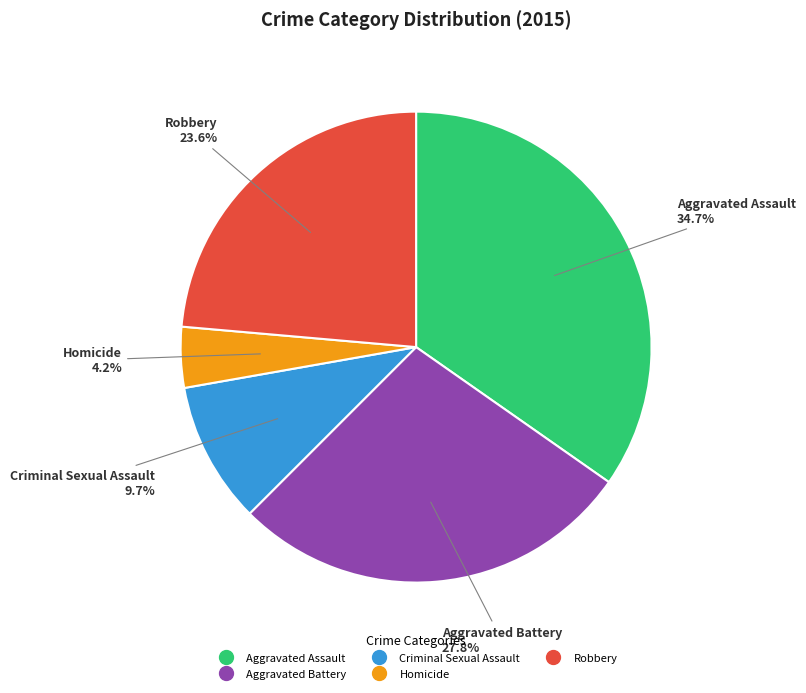

Count the number of slices in the pie.

5